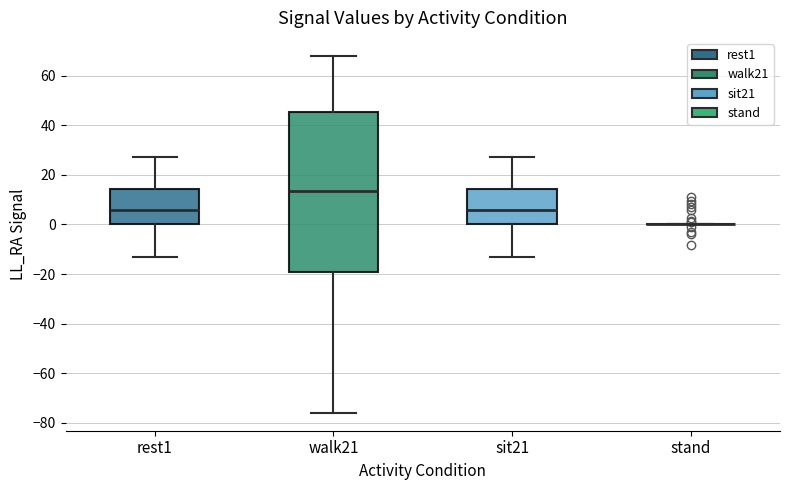

Reading left to right, read every box against the y-axis: the position of its median line, the range the box covers, and the ends of its whiskers. The values are not printed on the chart, so give them approximately, as read against the axis.

rest1: median 6, box 0 to 14, whiskers -14 to 28
walk21: median 14, box -20 to 46, whiskers -76 to 68
sit21: median 6, box 0 to 14, whiskers -14 to 28
stand: box collapsed to a line at 0, whiskers 0 to 0